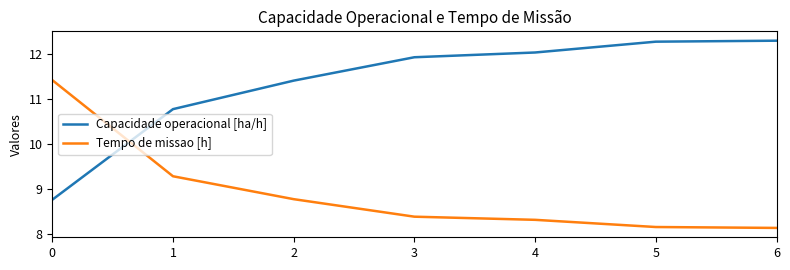

What is the total value across all series at 2?

20.2